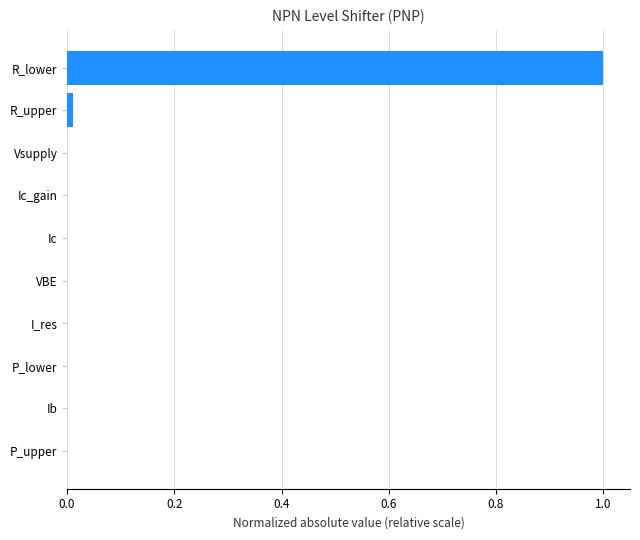

Between R_lower and Ib, which is larger?

R_lower